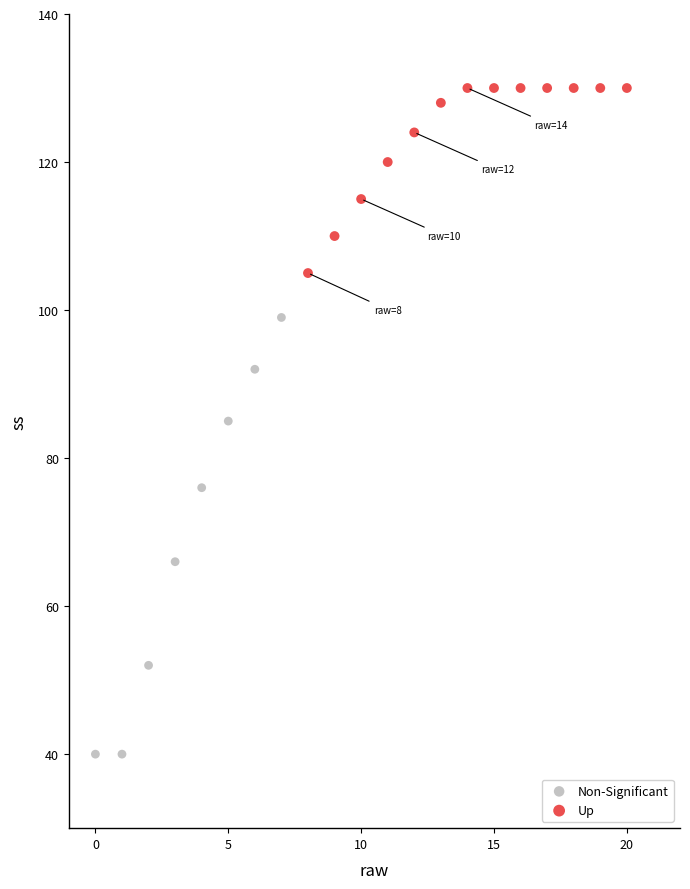

Which series has the widest spread of Y values?

Non-Significant